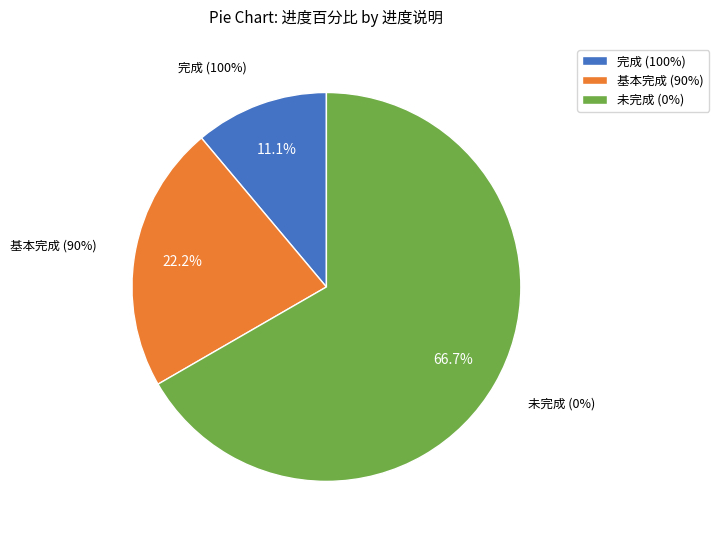

True or false: 未完成 accounts for 7% of the total.

False